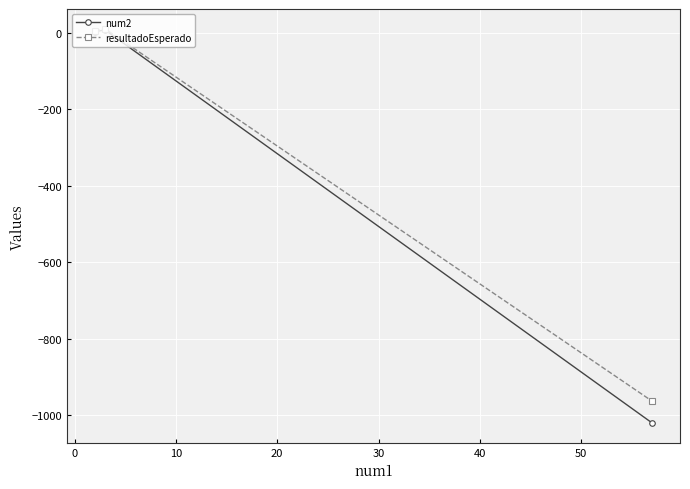

What is the difference between the maximum and second lowest values in the resultadoEsperado series?

6